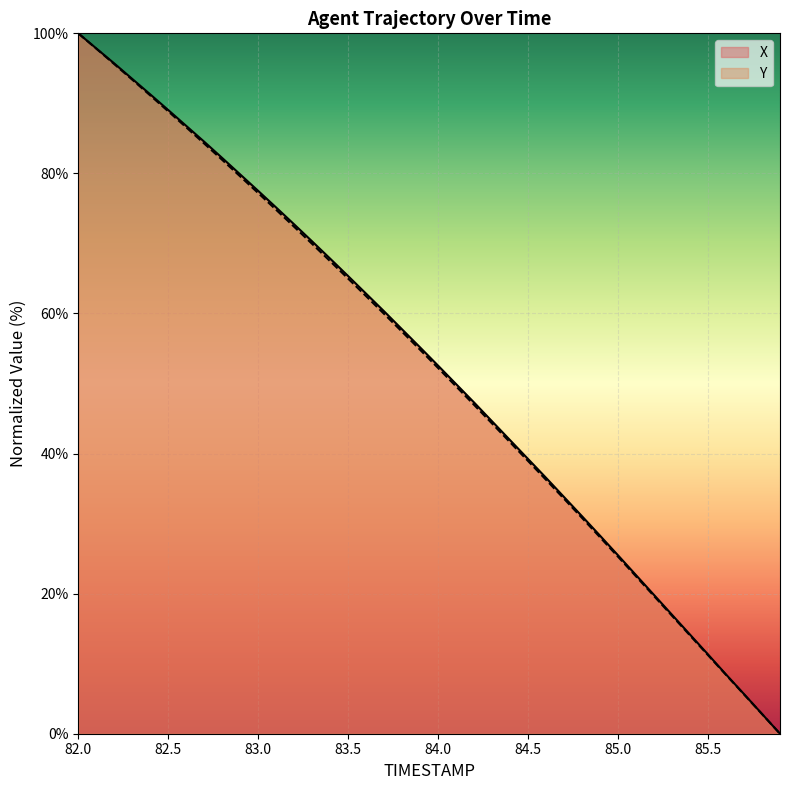

True or false: X and Y intersect in this chart.

False